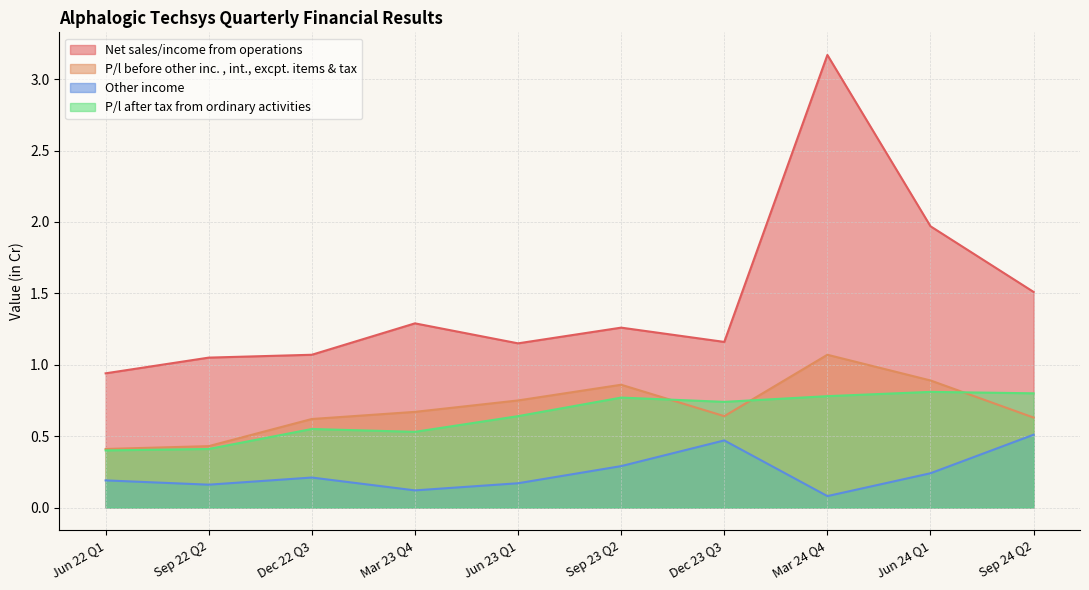

What position from the right is Sep 22 Q2?

9